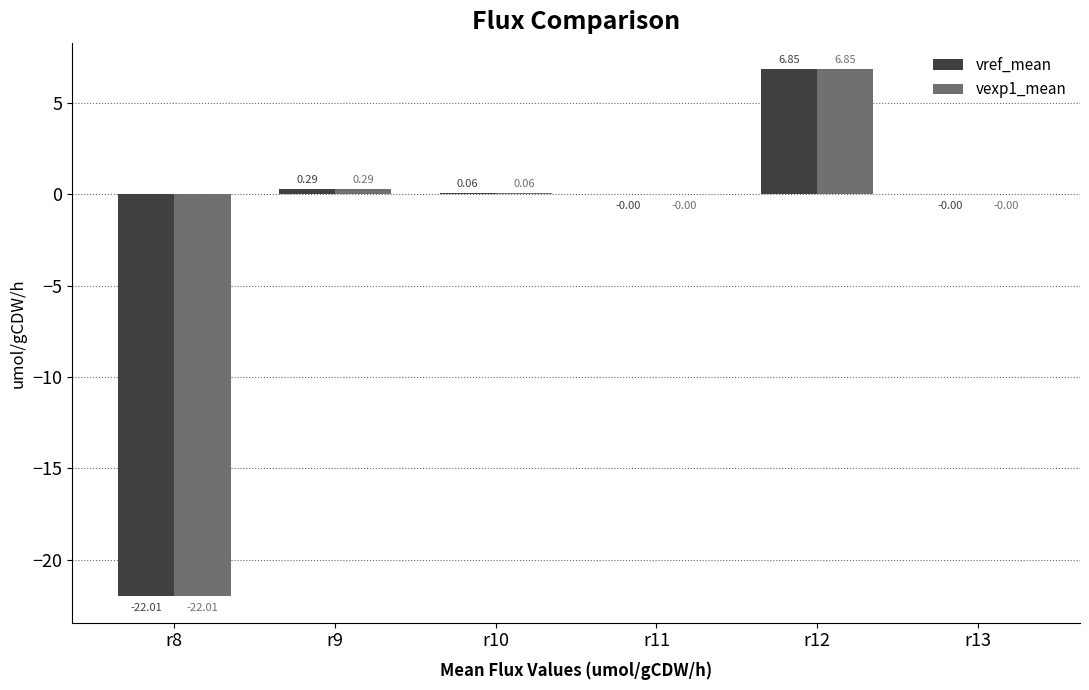

List the series in order of their peak value, lowest first.

vref_mean, vexp1_mean